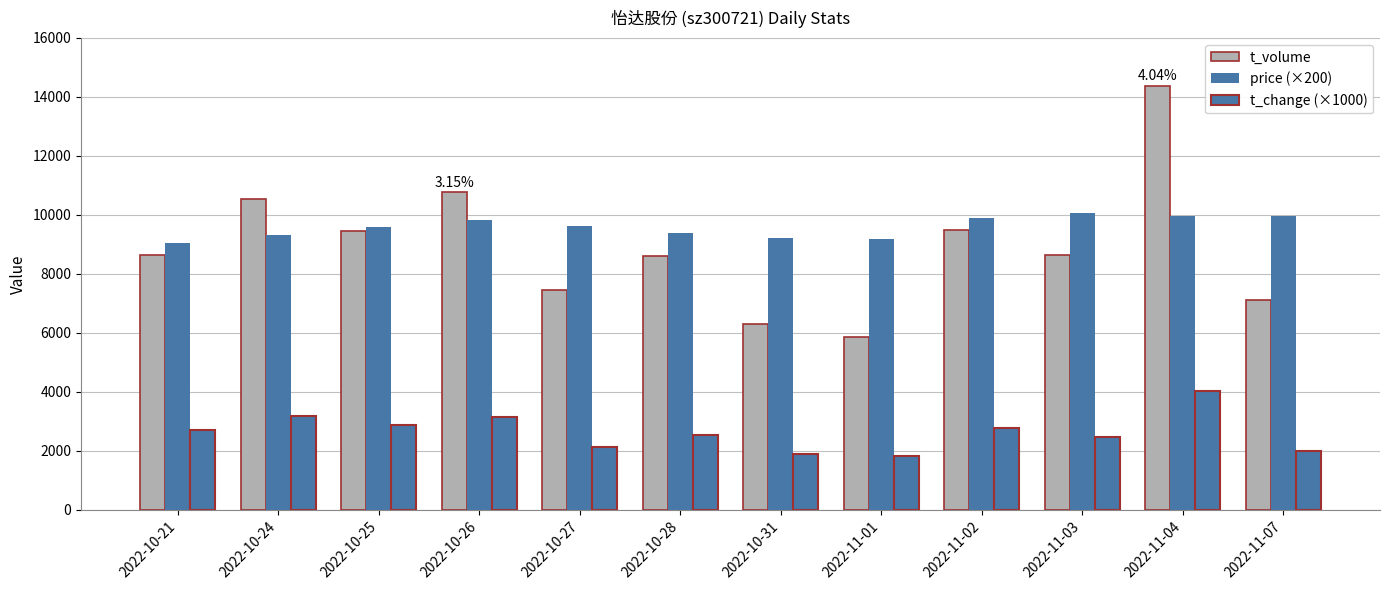

What is the difference between the maximum and second lowest values in the t_change (×1000) series?

2140.0